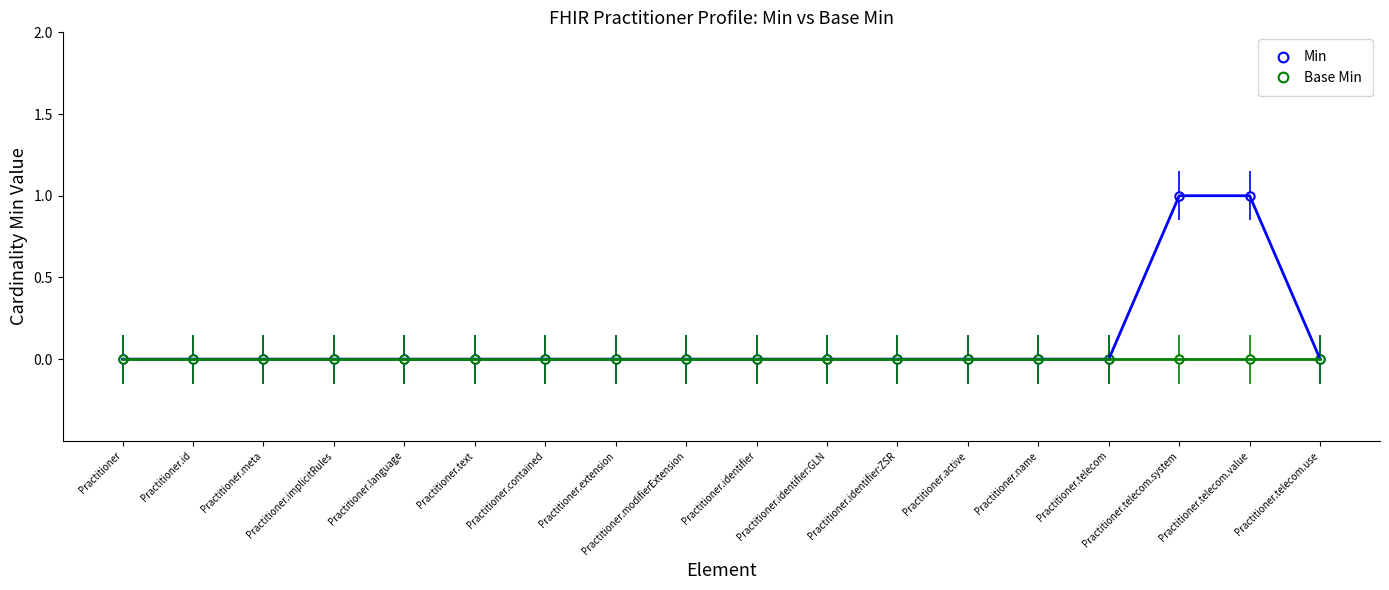

The Min series shows 1 at Practitioner.telecom.system. True or false?

True